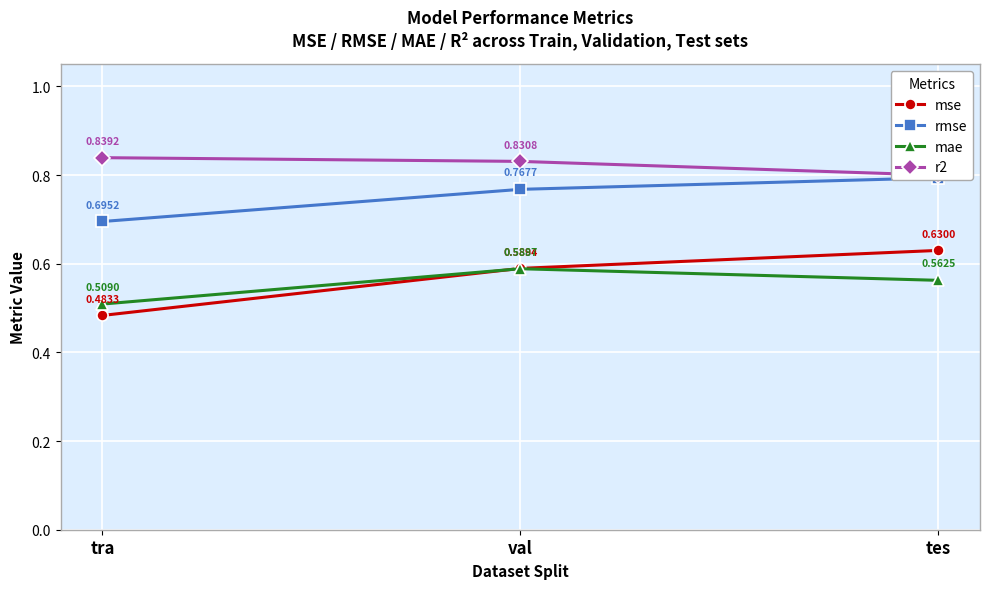

What is the total value across all series at tes?

2.8